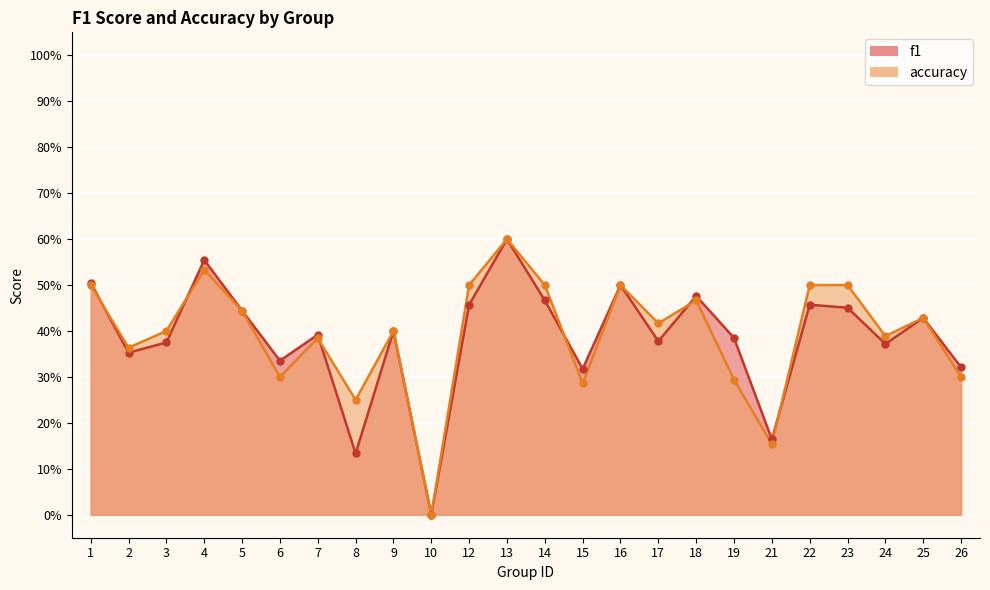

True or false: f1 has a value of 0.5 at 12.

True